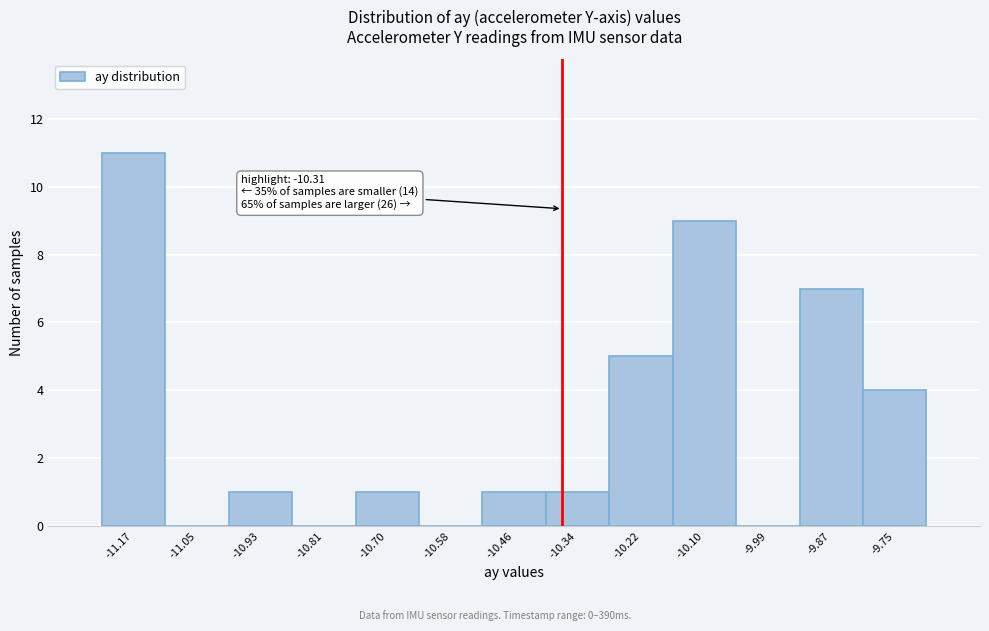

Reading left to right, transcribe all the data shown in this chart.

-11.17=11	-11.05=0	-10.93=1	-10.81=0	-10.70=1	-10.58=0	-10.46=1	-10.34=1	-10.22=5	-10.10=9	-9.99=0	-9.87=7	-9.75=4